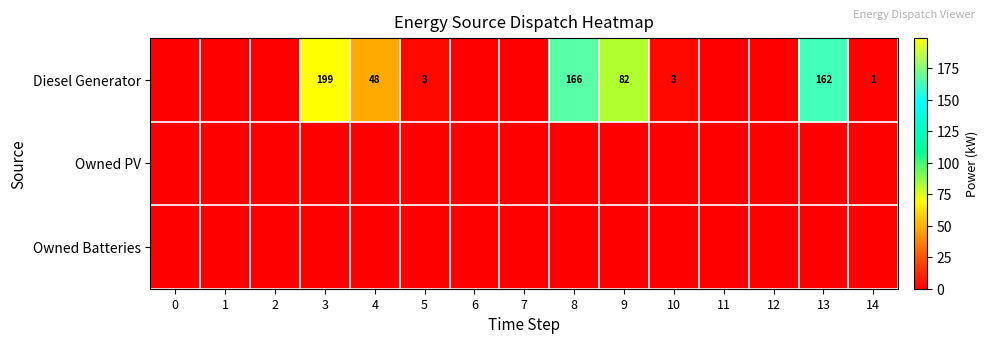

Which series changed the most between 4 and 14?

Diesel Generator